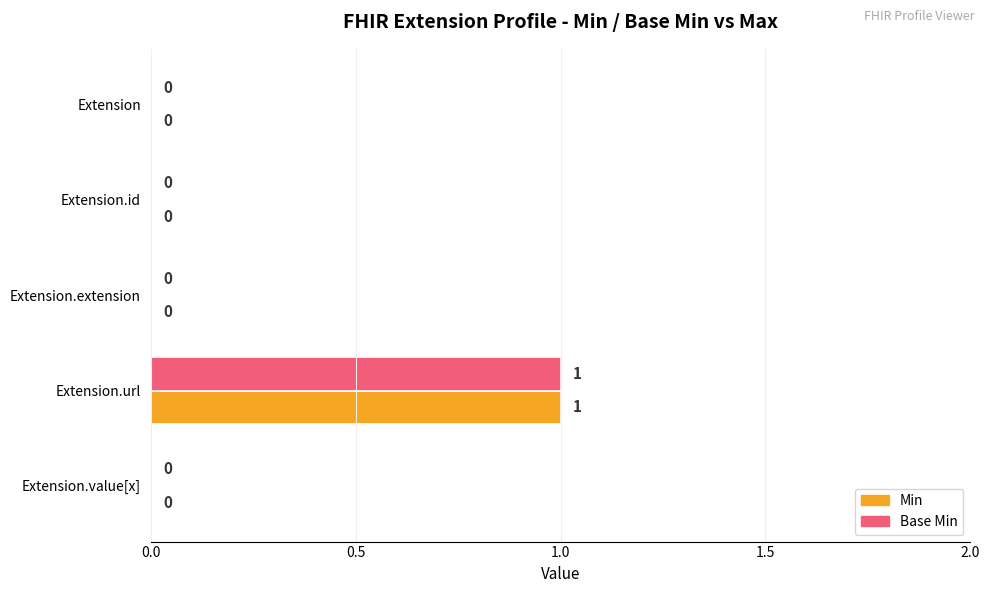

At which label does Base Min reach its peak?

Extension.url